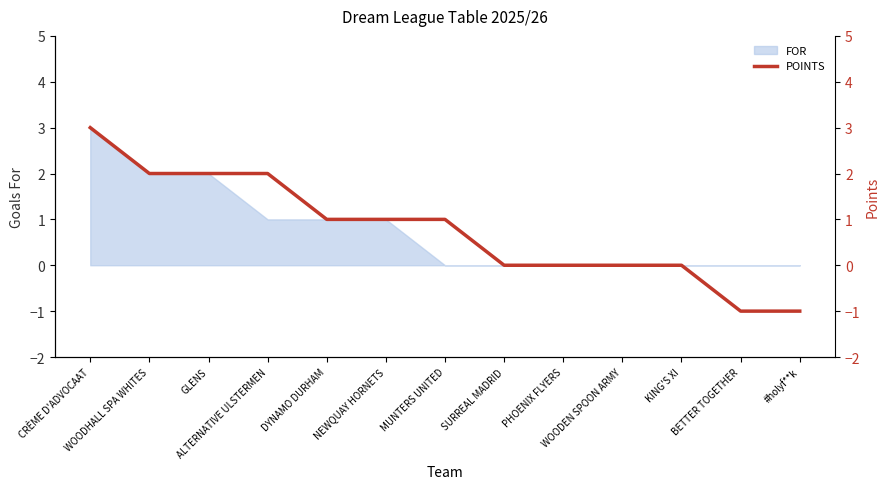

True or false: the data has more than 0 interior local peaks.

False